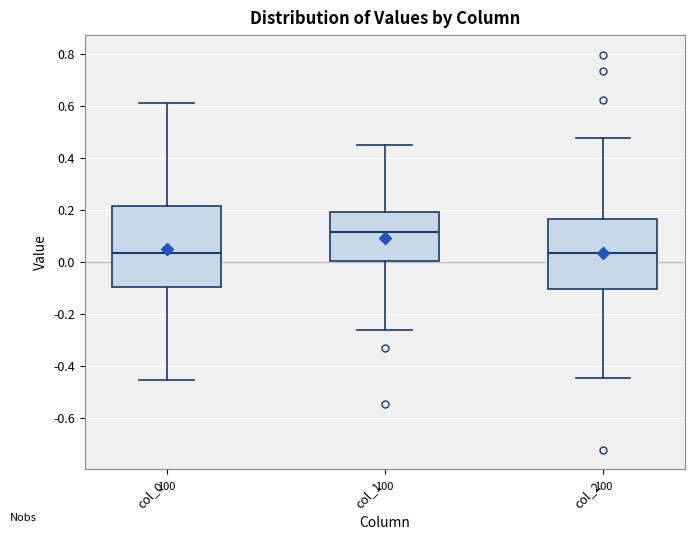

Reading left to right, read every box against the y-axis: the position of its median line, the range the box covers, and the ends of its whiskers. The values are not printed on the chart, so give them approximately, as read against the axis.

col_0: median 0.04, box -0.10 to 0.22, whiskers -0.46 to 0.62
col_1: median 0.12, box 0.00 to 0.20, whiskers -0.26 to 0.46
col_2: median 0.04, box -0.10 to 0.16, whiskers -0.44 to 0.48